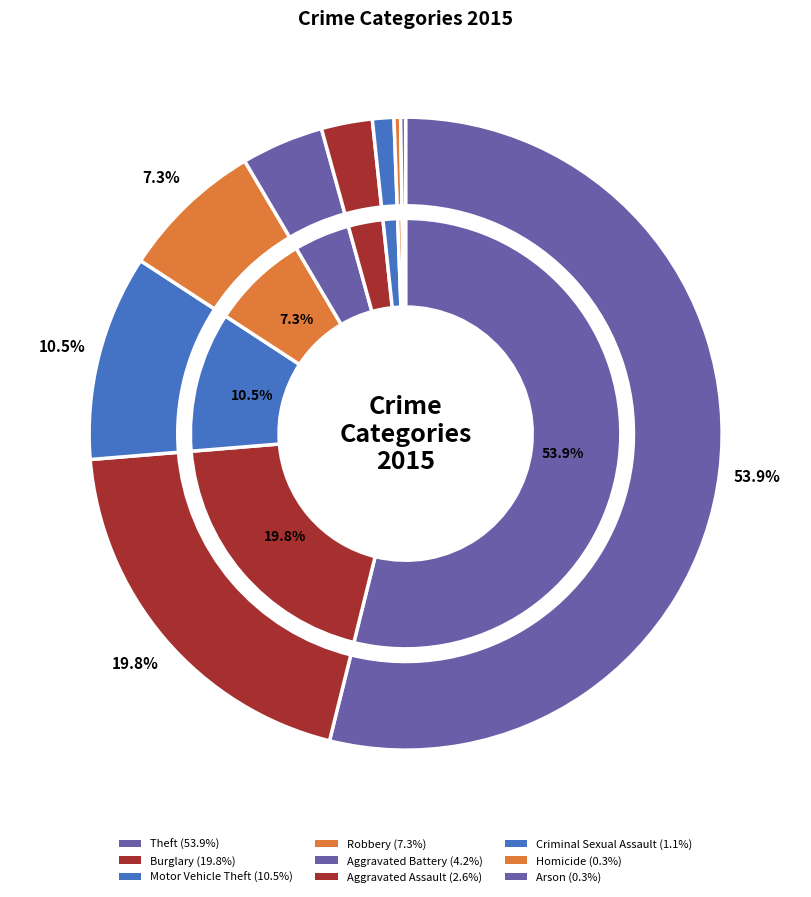

Which slice represents more than half of the pie?

Theft